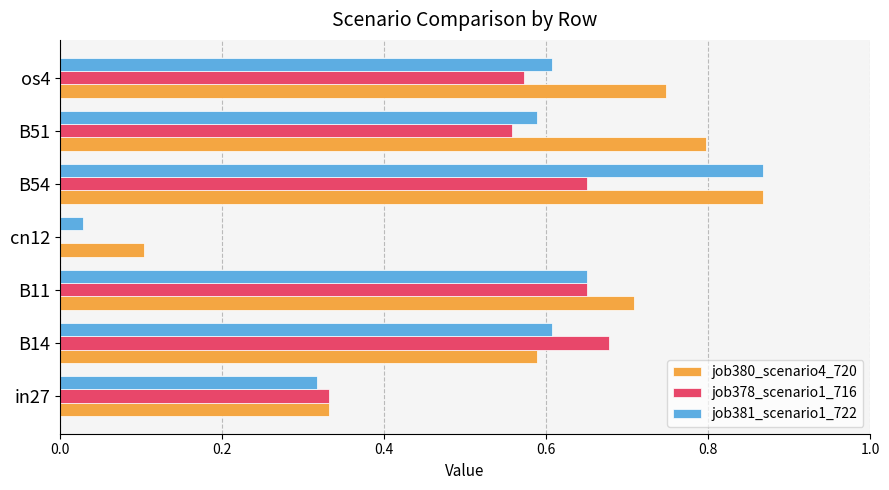

What is the sum of all job378_scenario1_716 values?

3.4